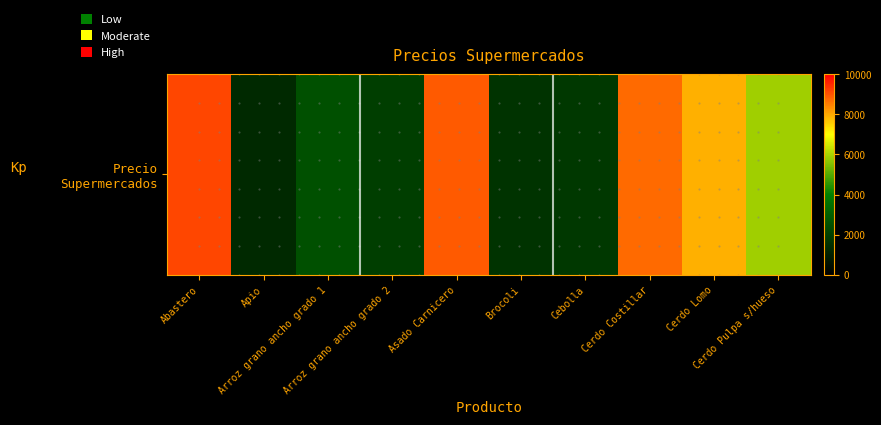

List the labels in order of value, largest first.

Abastero, Asado Carnicero, Cerdo Costillar, Cerdo Lomo, Cerdo Pulpa s/hueso, Arroz grano ancho grado 1, Arroz grano ancho grado 2, Cebolla, Brocoli, Apio